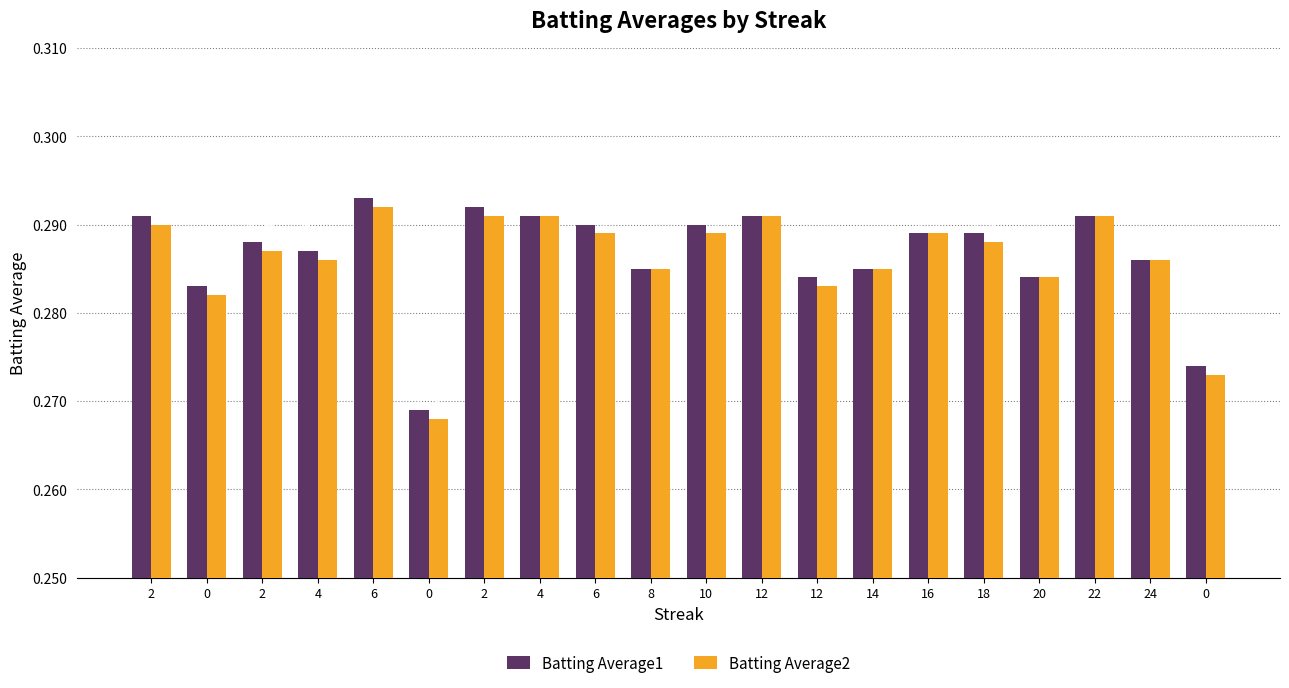

Which has a higher value, 12 or 0?

12